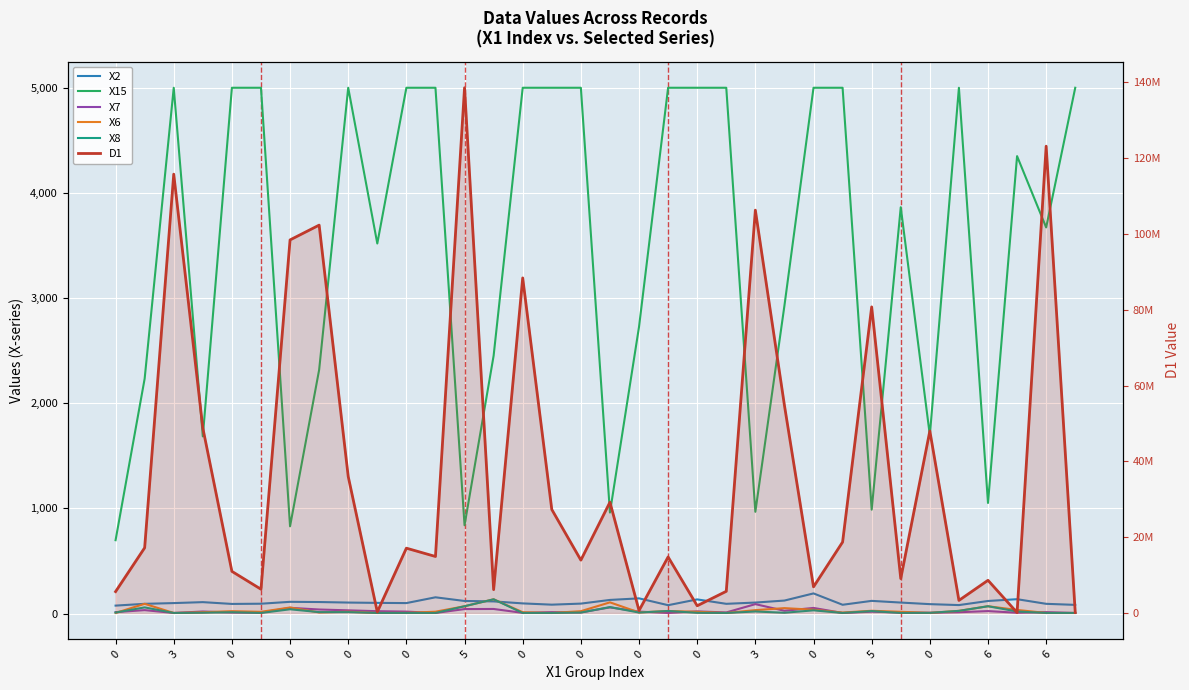

How many categories are shown in the chart?

34